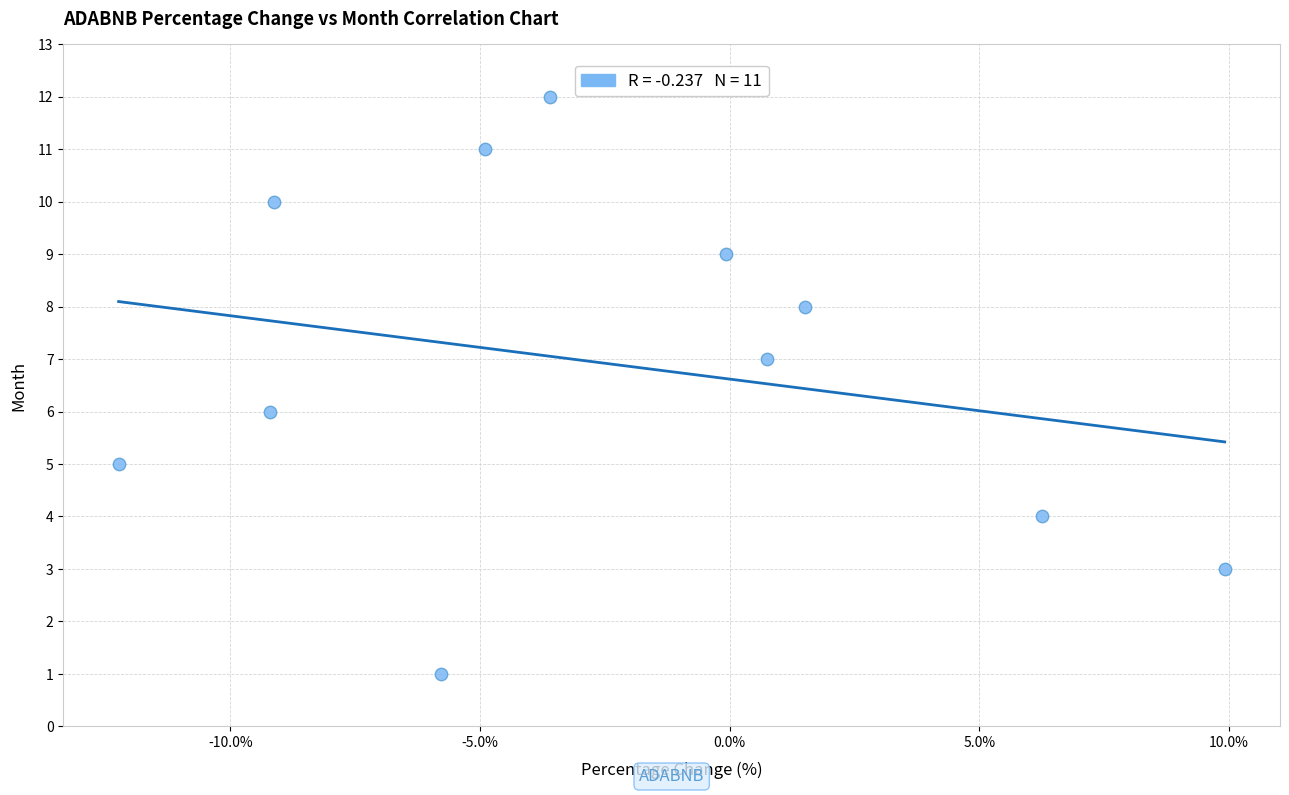

What is the range of Y values (max minus min)?

11